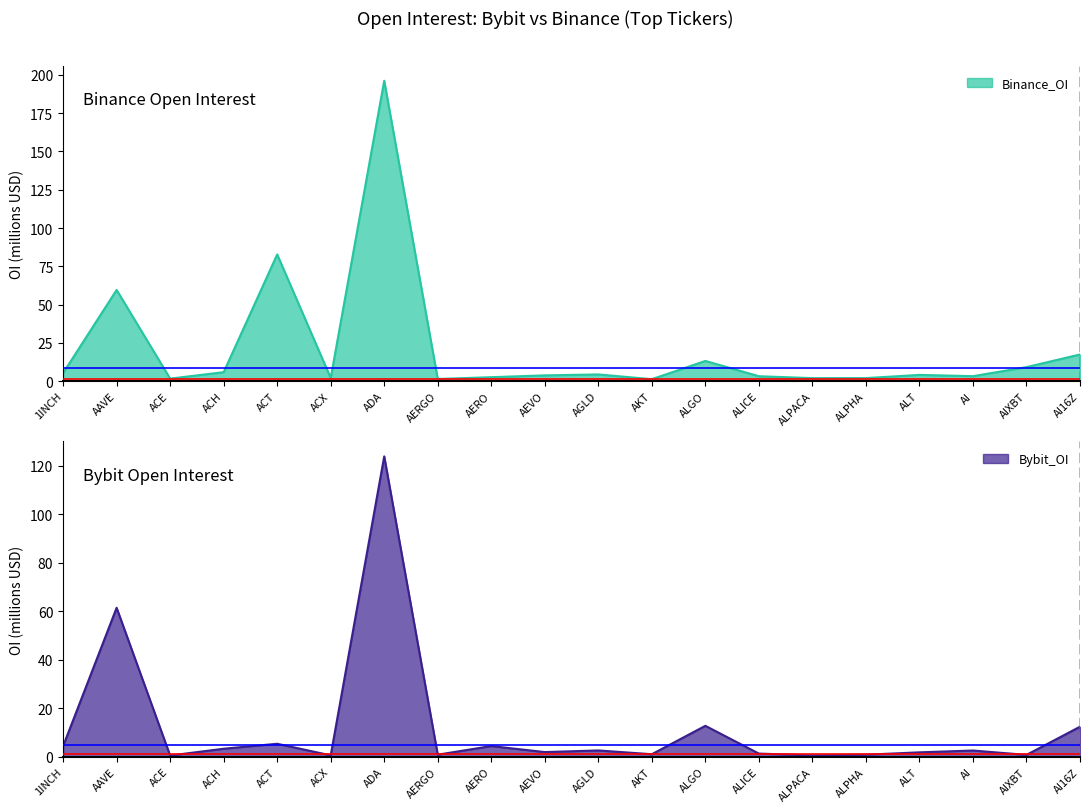

What is the label of the 8th point from the right?

ALGO